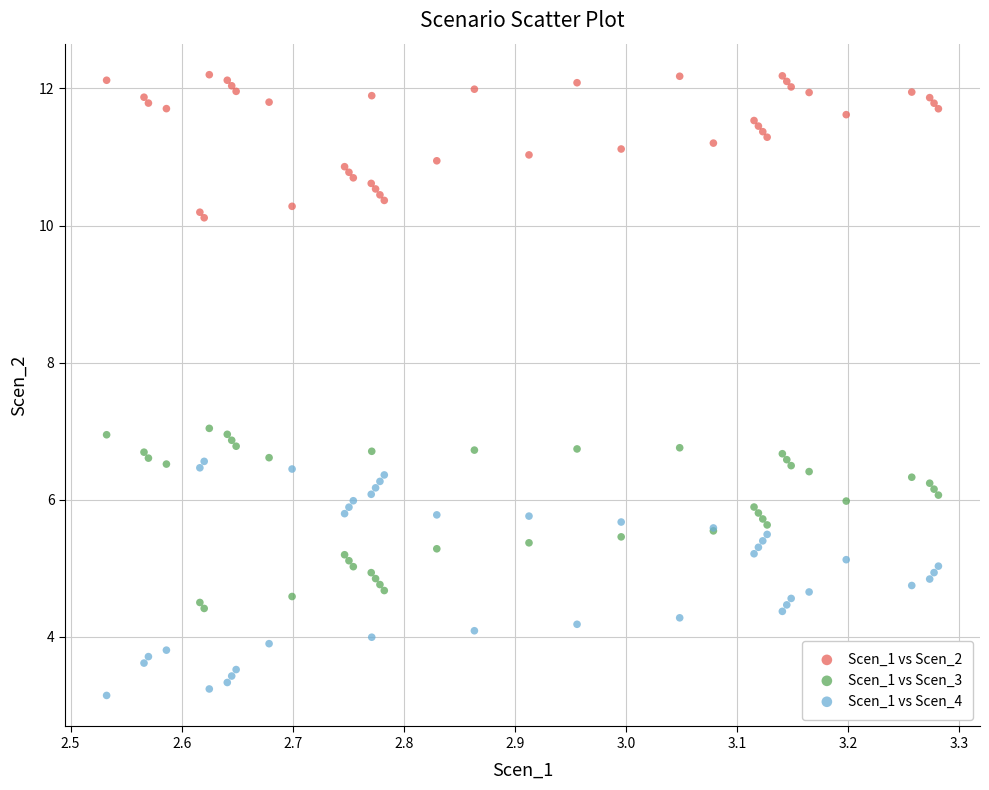

Which series has the largest Y range (max minus min)?

Scen_1 vs Scen_4